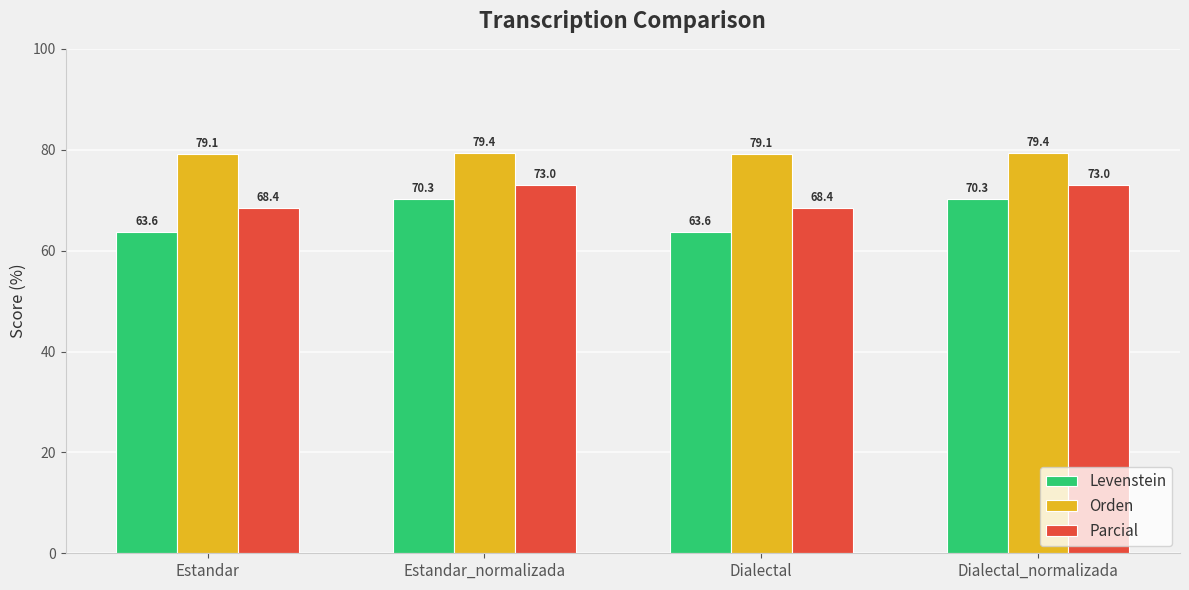

The value of Levenstein at Dialectal_normalizada is 108.1. True or false?

False